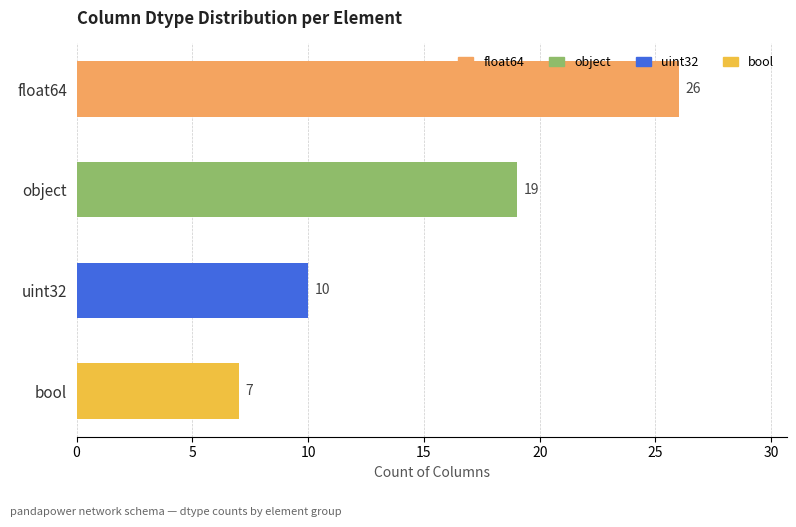

What is the sum of all values?

62